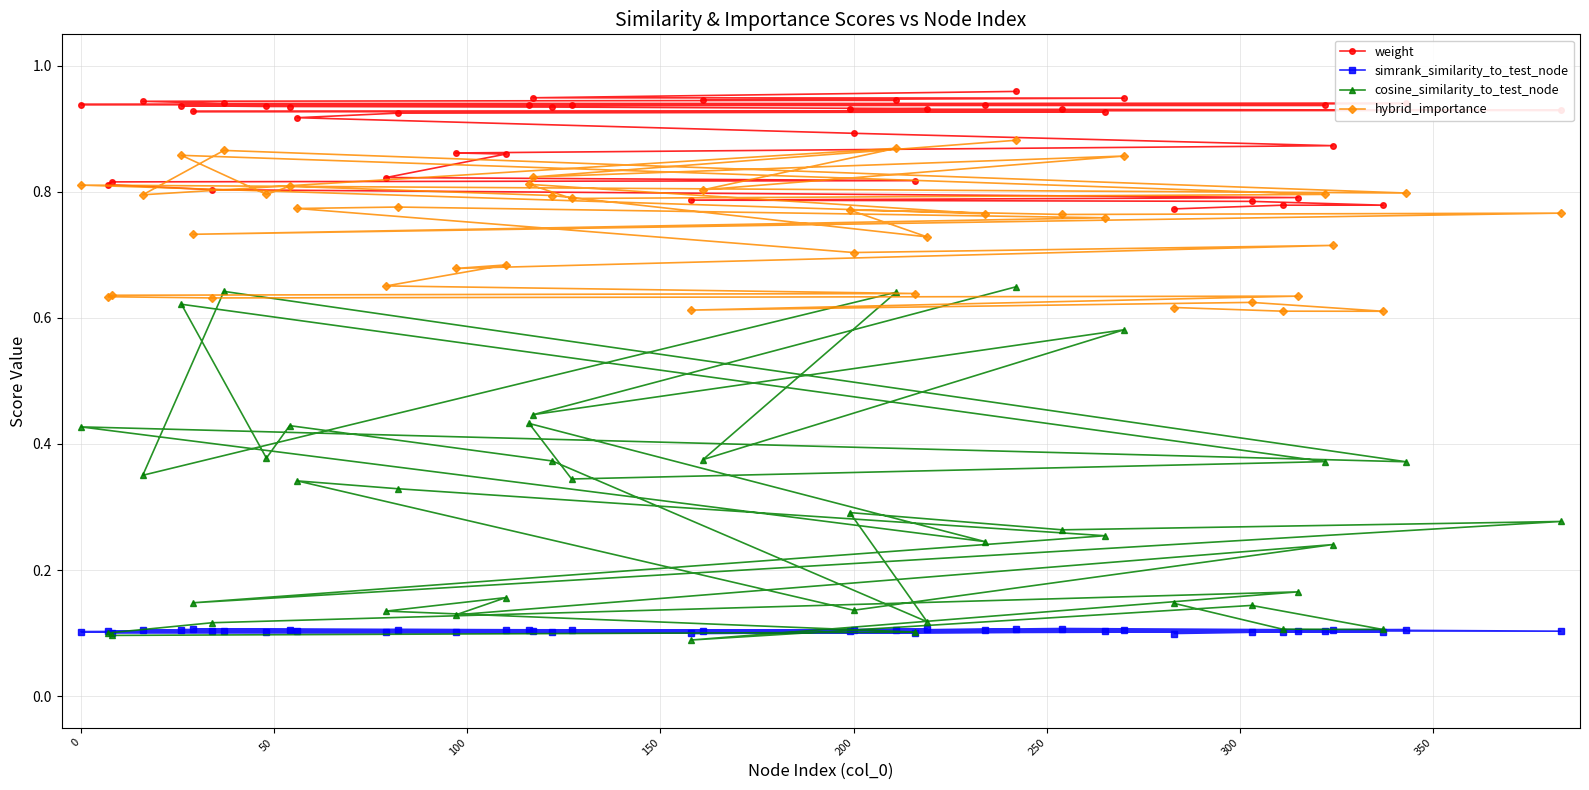

Which series has the widest spread of values?

cosine_similarity_to_test_node